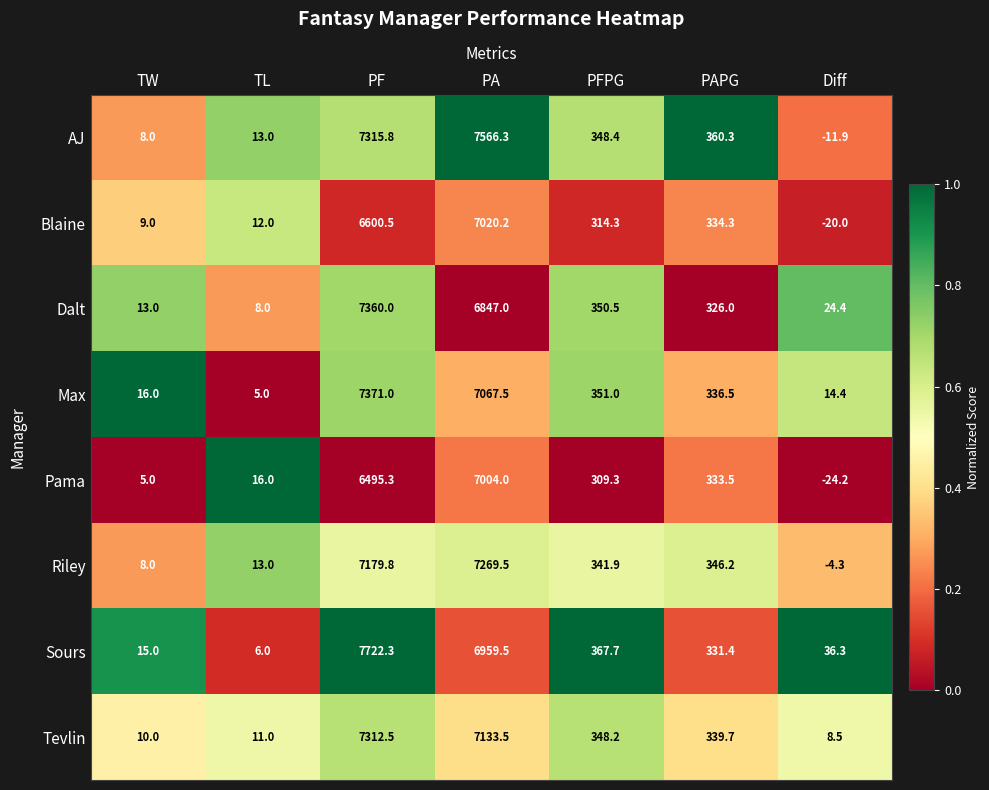

At which label does Max first exceed 336?

PF